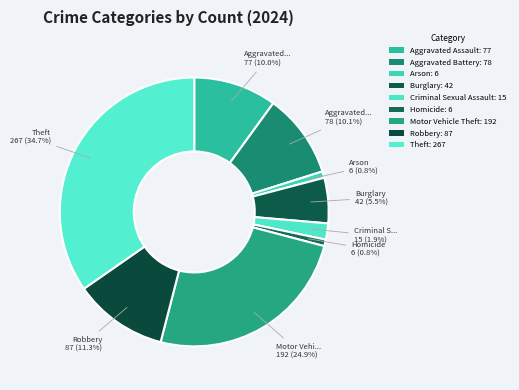

Does Arson represent more than half of the total?

No